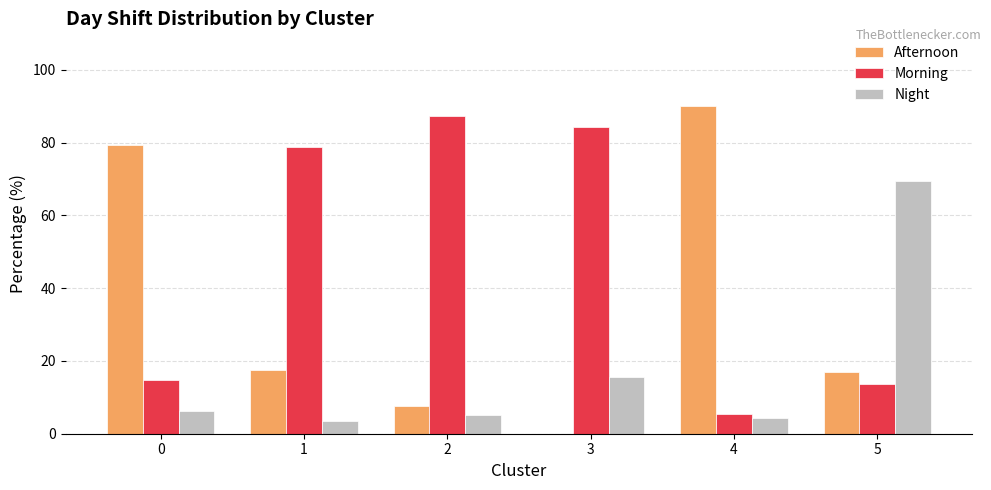

What is the sum of all Morning values?

284.3